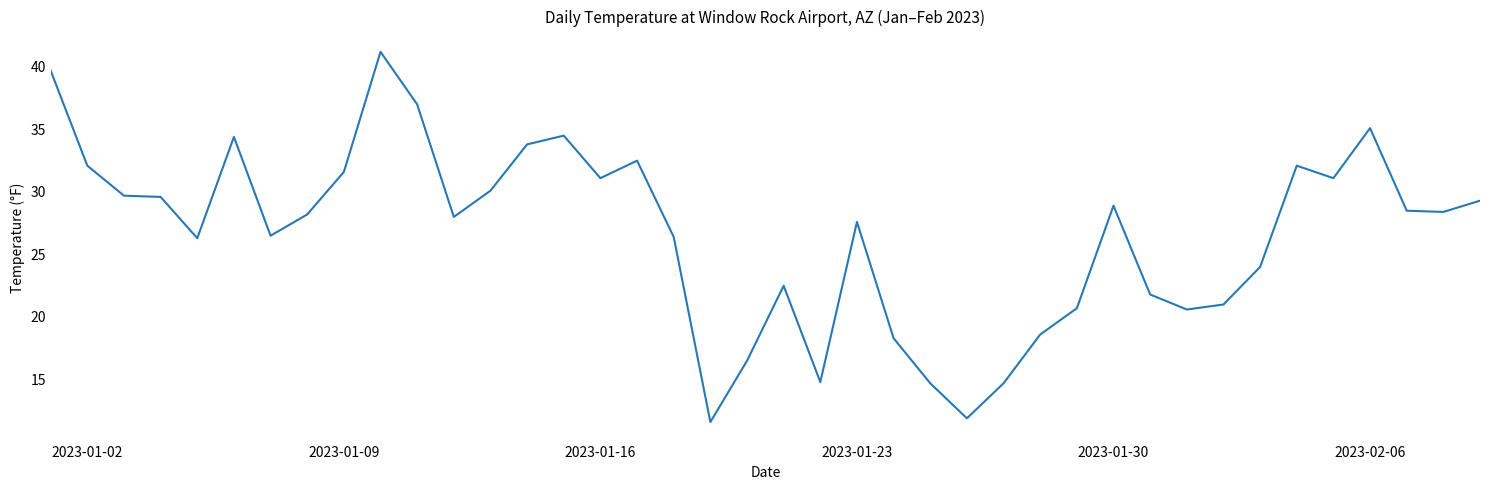

What is the difference between the maximum and minimum values?

29.6